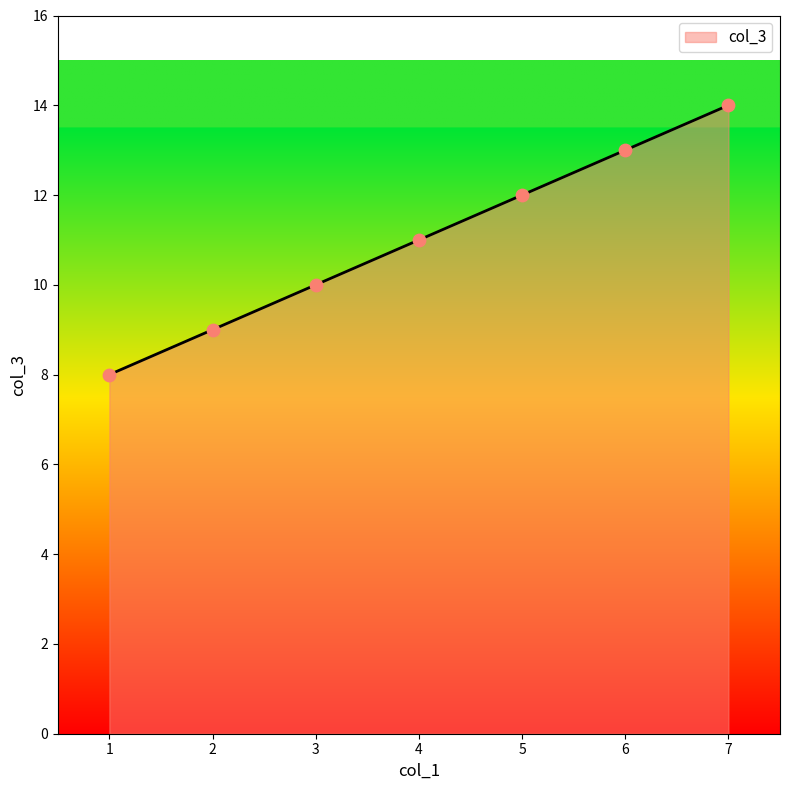

Between 2 and 6, which is larger?

6